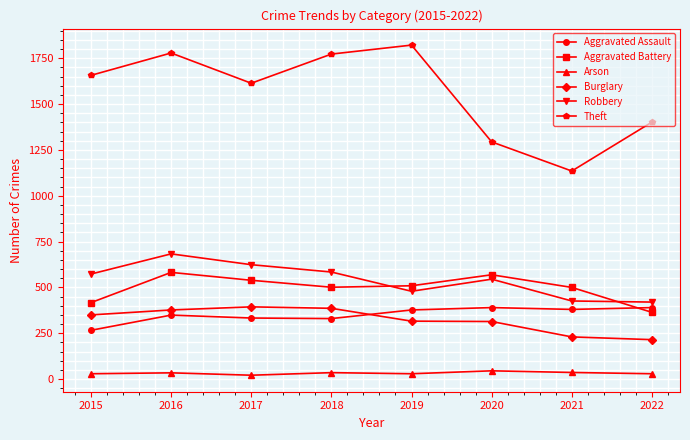

How many lines are shown in the chart?

6